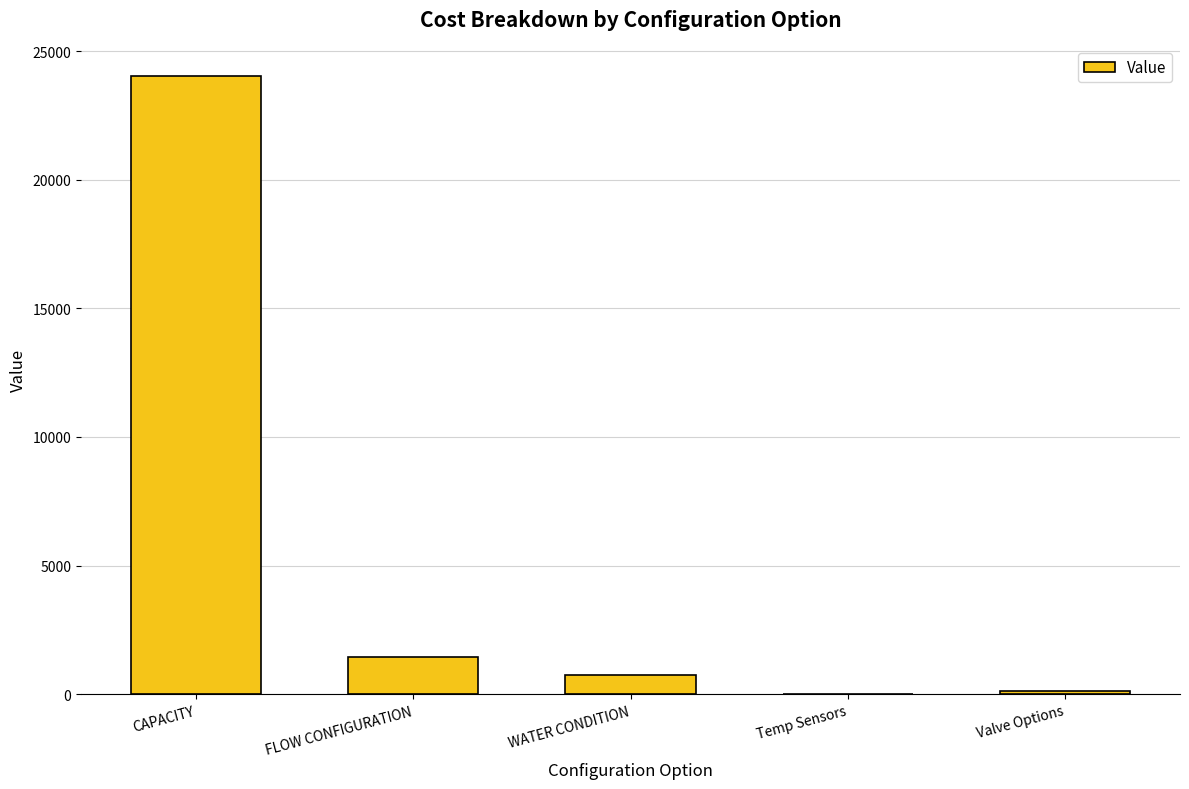

What is the difference between the values at FLOW CONFIGURATION and Temp Sensors?

1454.2